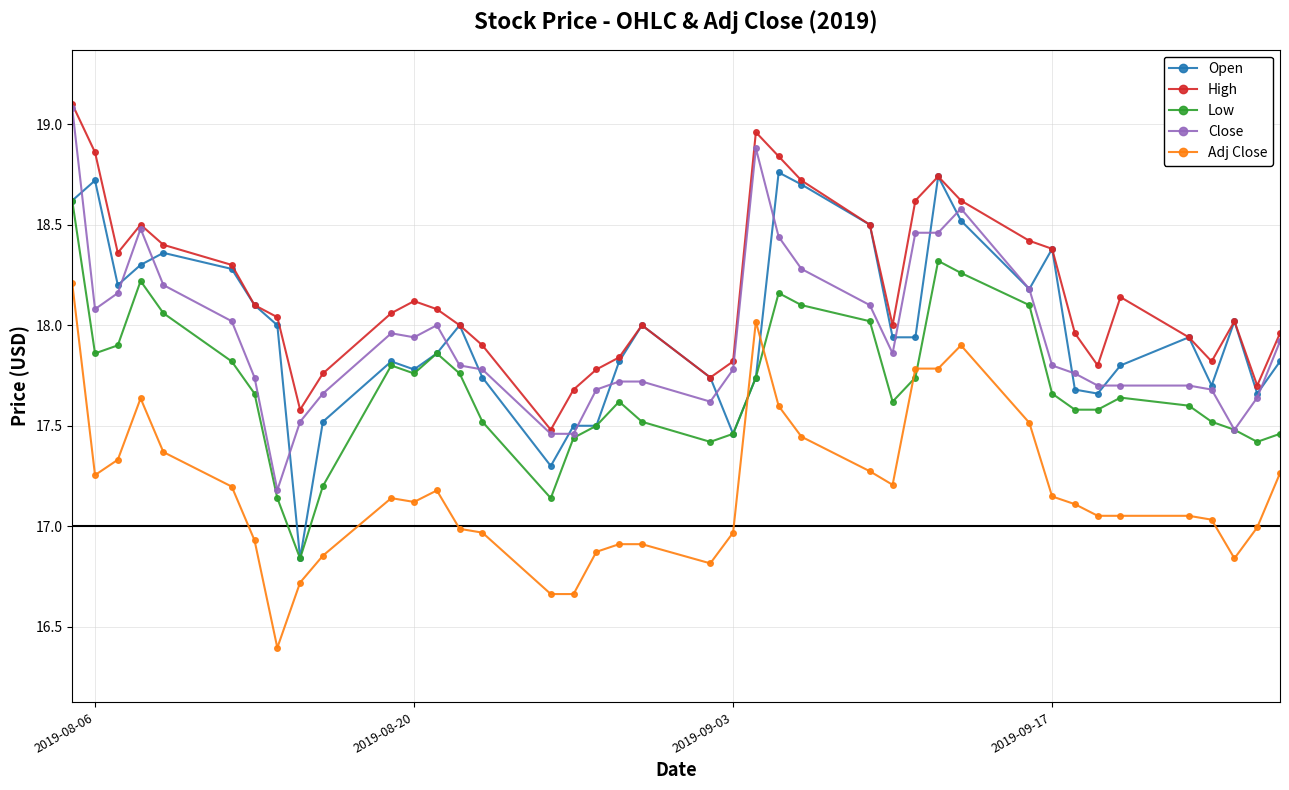

Which series has the largest total across all categories?

High